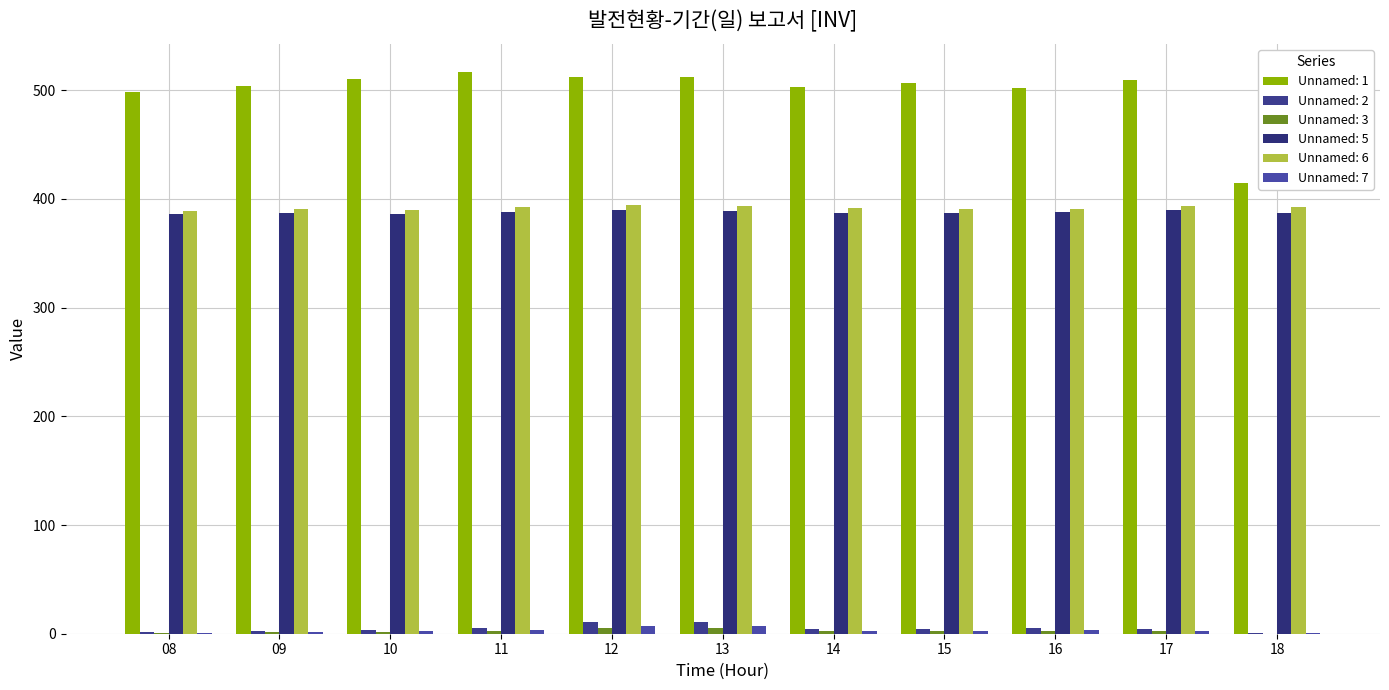

How many values in the Unnamed: 7 series exceed 2?

8